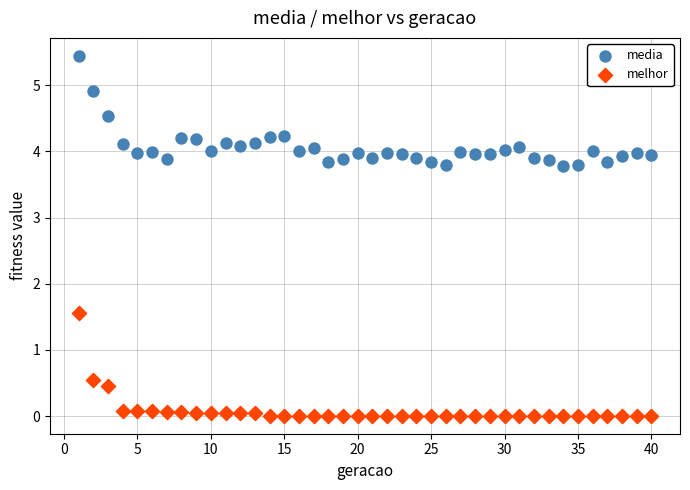

What are all the series names shown in the legend?

media, melhor